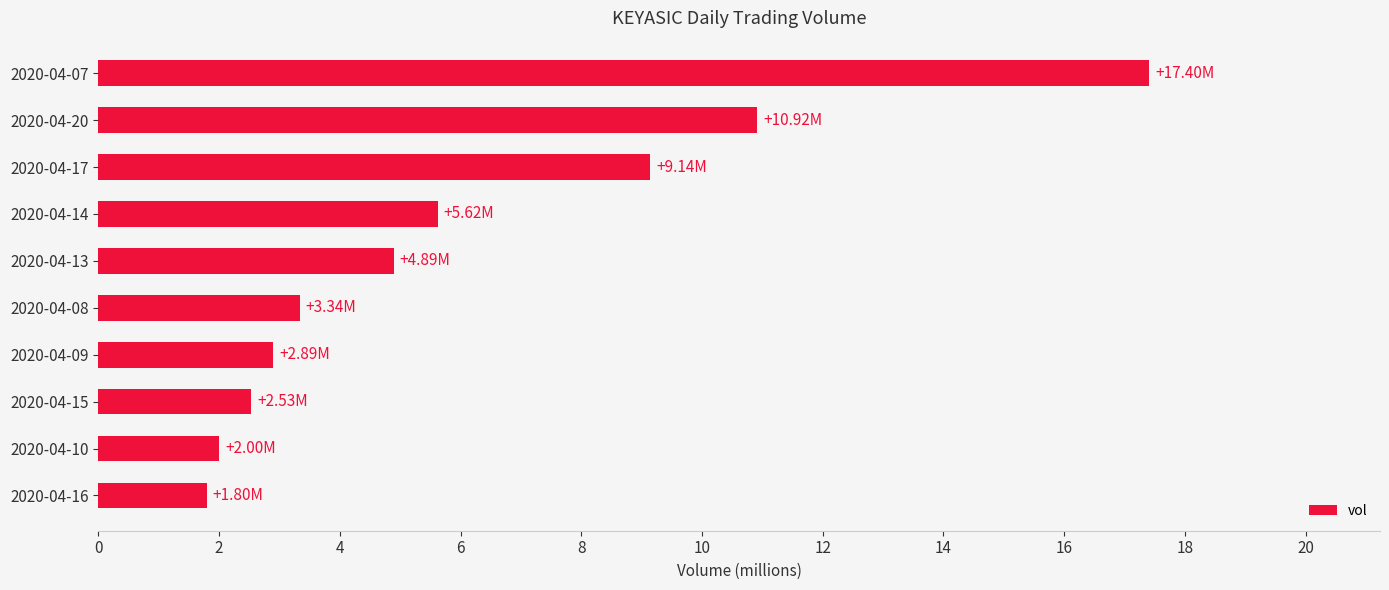

Rank the categories by value from highest to lowest.

2020-04-07, 2020-04-20, 2020-04-17, 2020-04-14, 2020-04-13, 2020-04-08, 2020-04-09, 2020-04-15, 2020-04-10, 2020-04-16